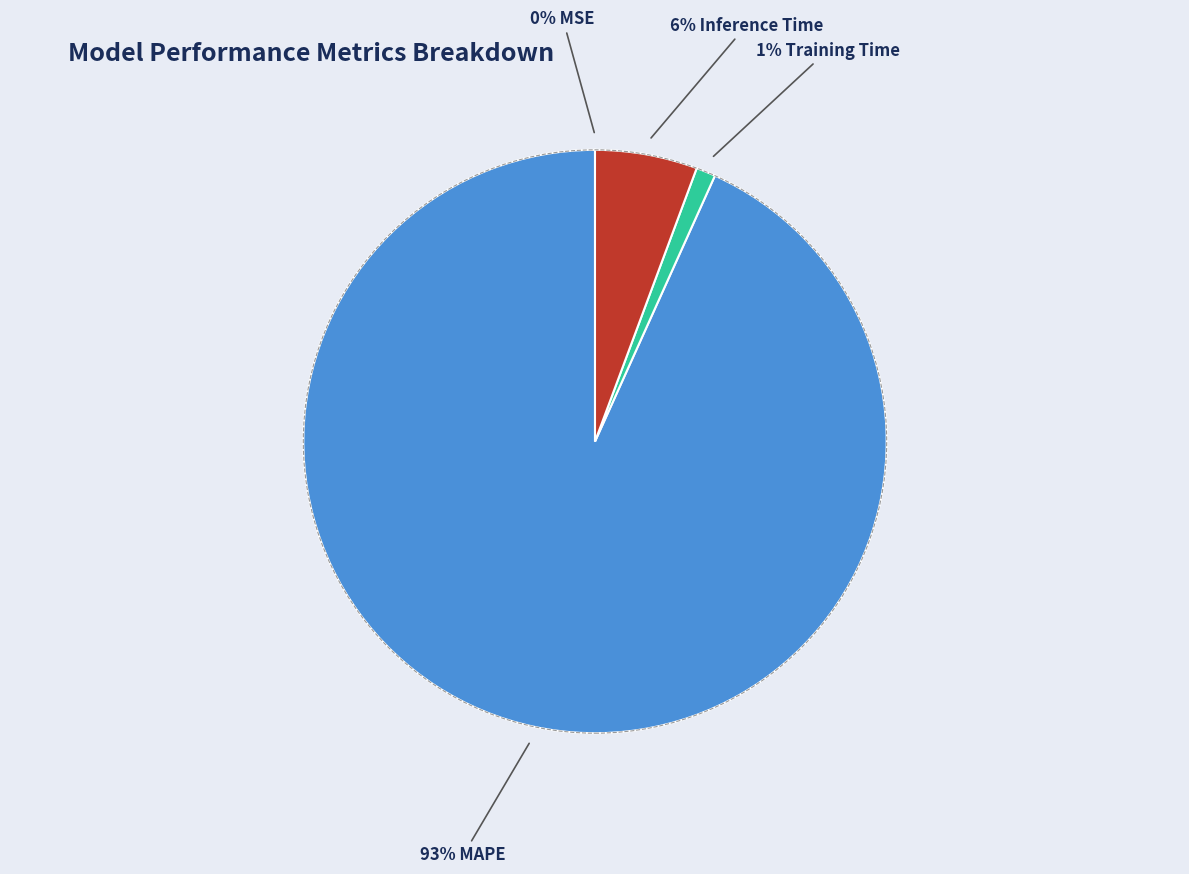

Is there any slice that represents more than half of the pie?

Yes